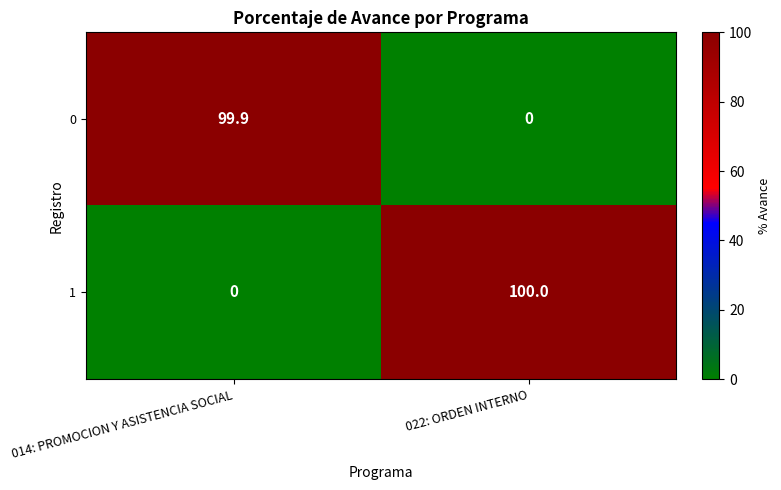

The value of 0 at 022: ORDEN INTERNO is 0.0. True or false?

True